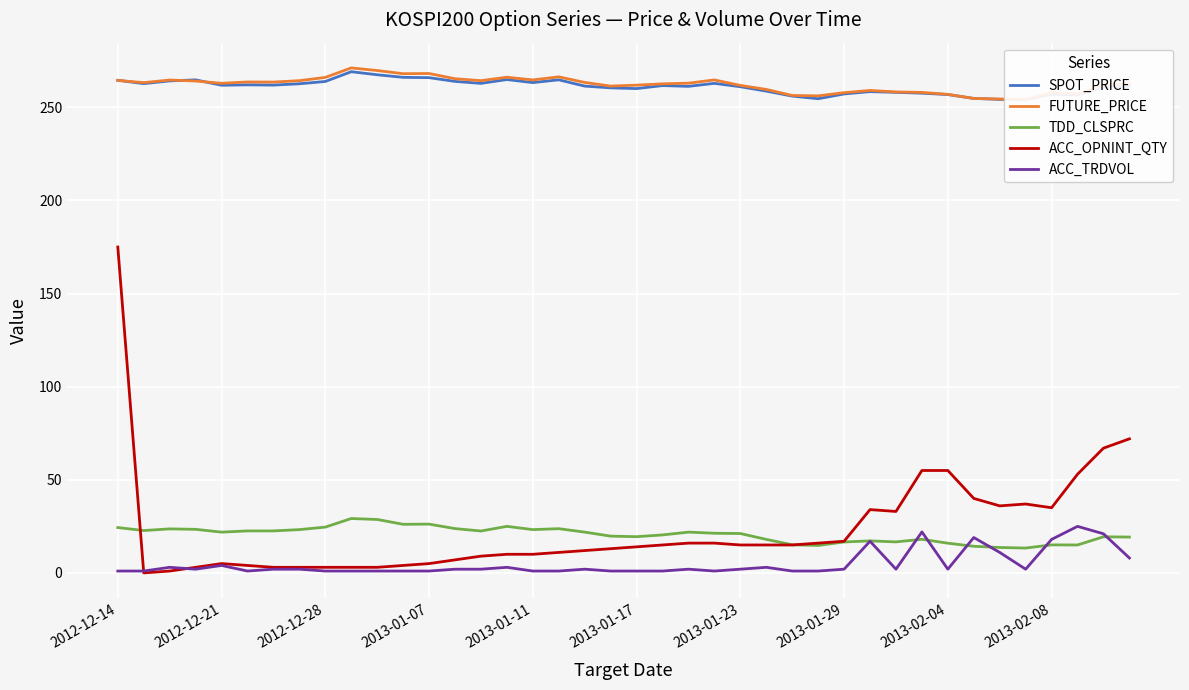

True or false: SPOT_PRICE has a value of 262.0 at 2013-01-23.

True